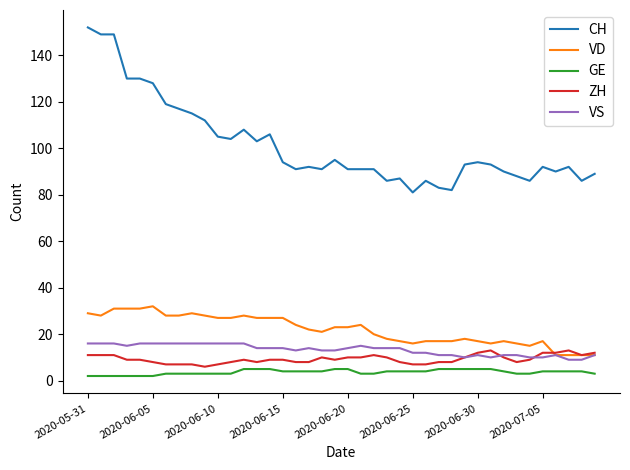

Which series has the widest spread of values?

CH